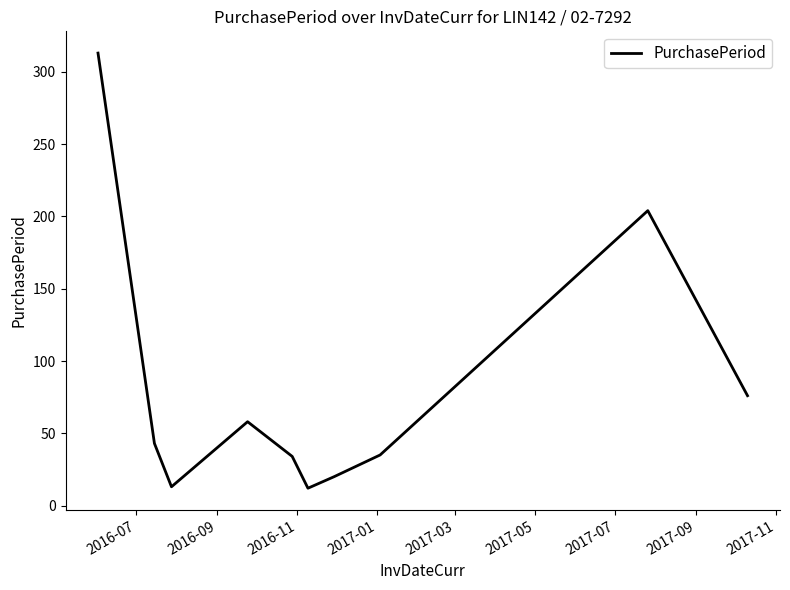

What is the difference between the maximum and minimum values?

301